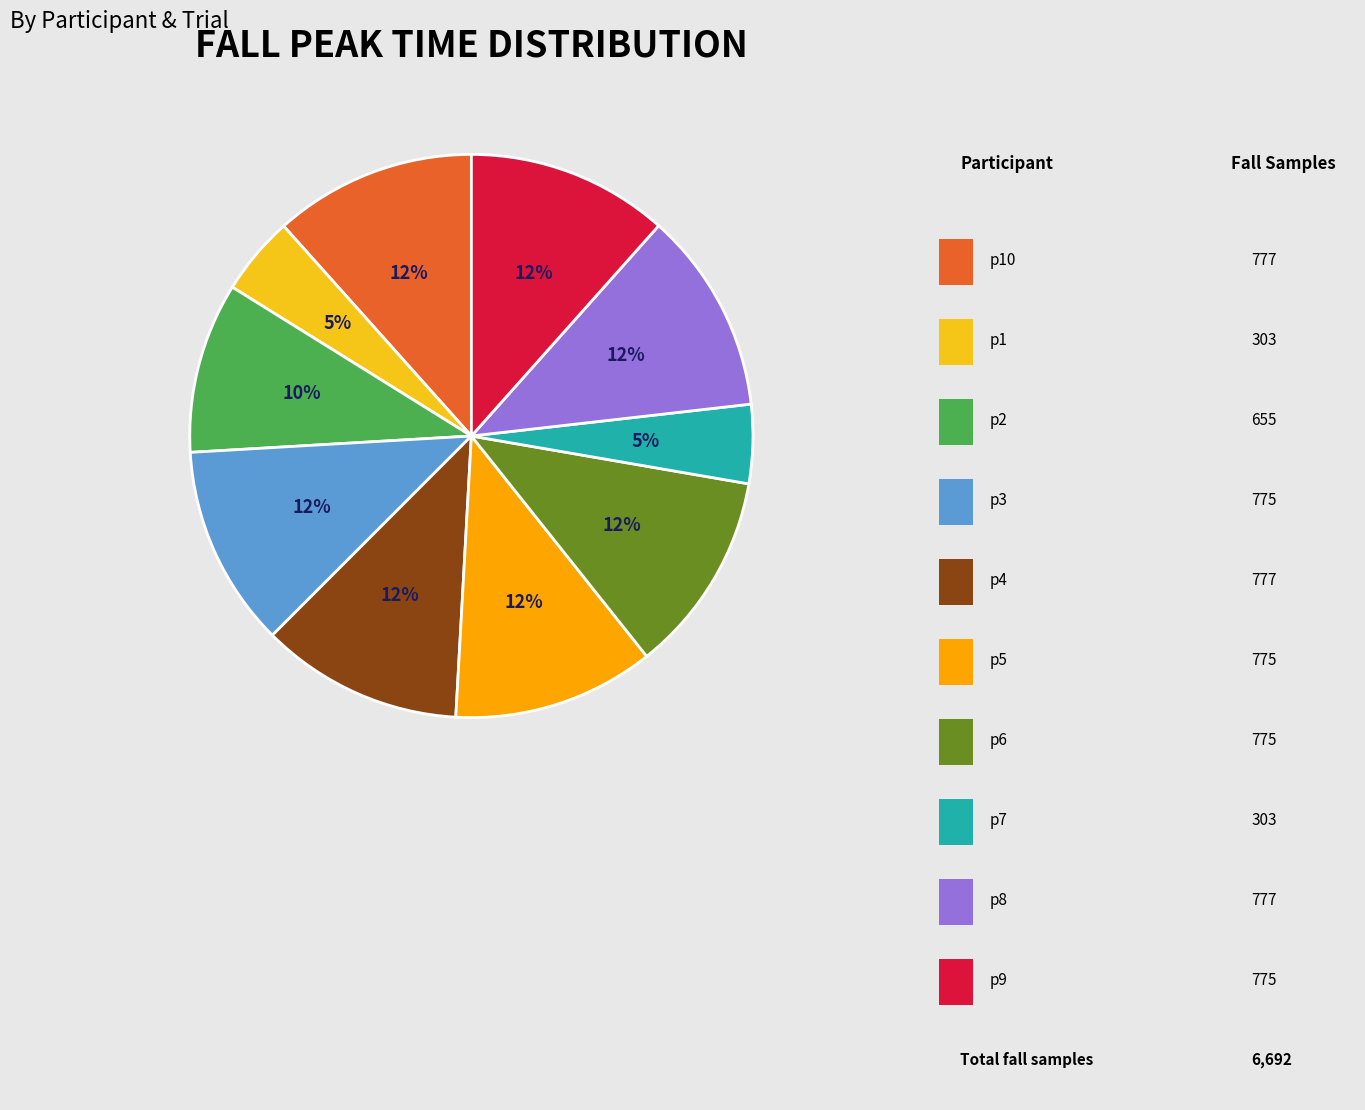

Count the number of slices in the pie.

10